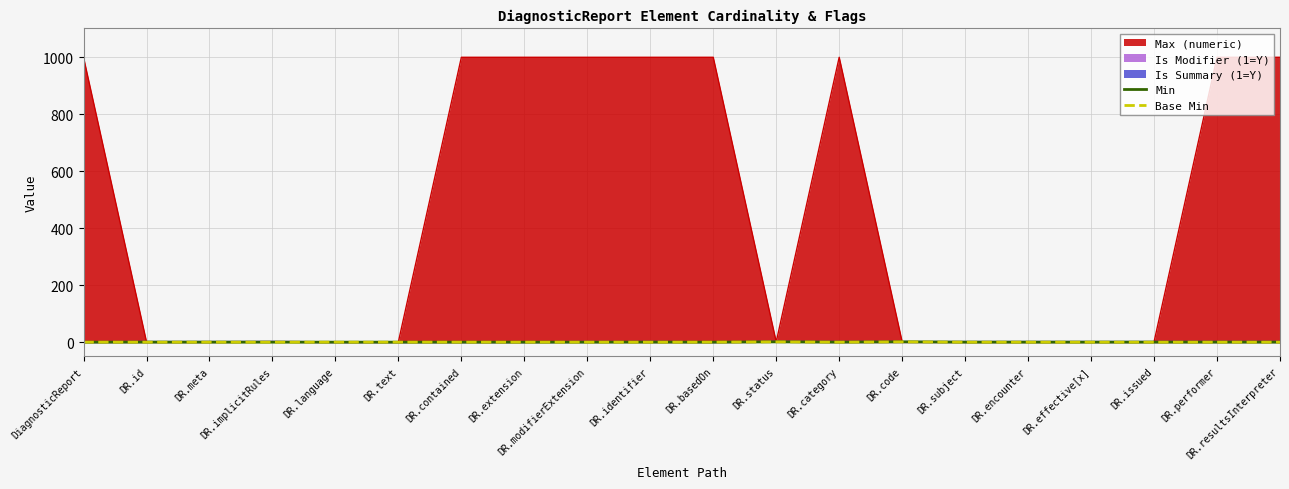

At which category does Min reach its first local valley?

DR.category